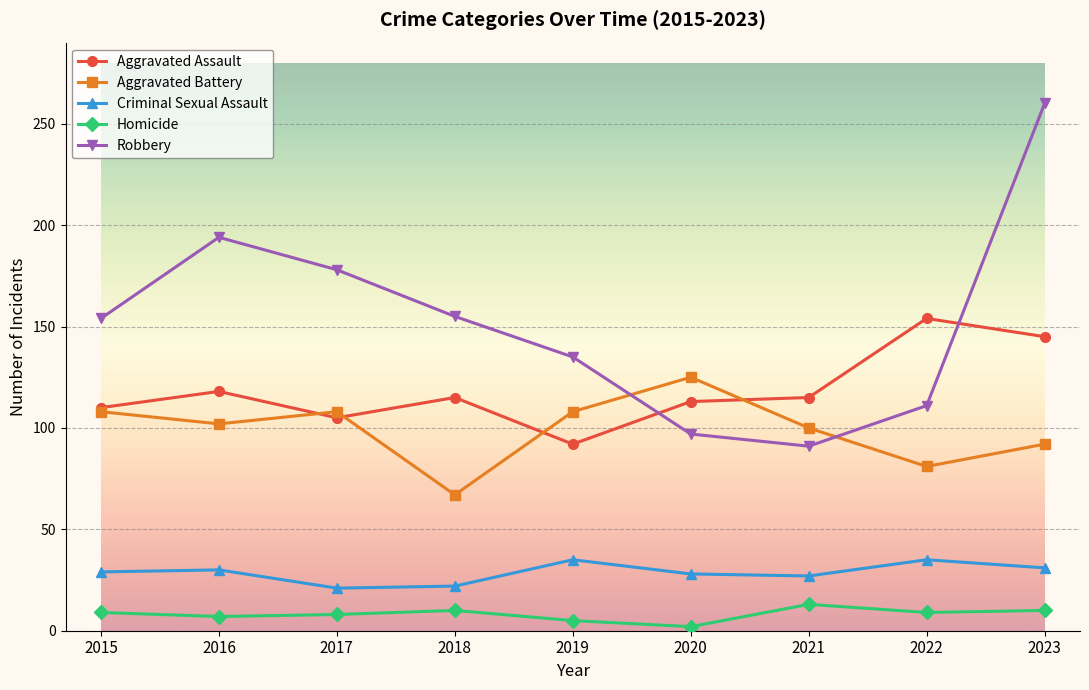

At which category is the sum across all series the highest?

2023